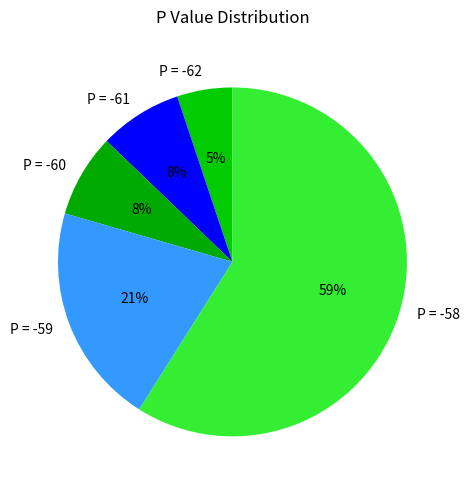

What is the largest slice in the pie chart?

P = -58